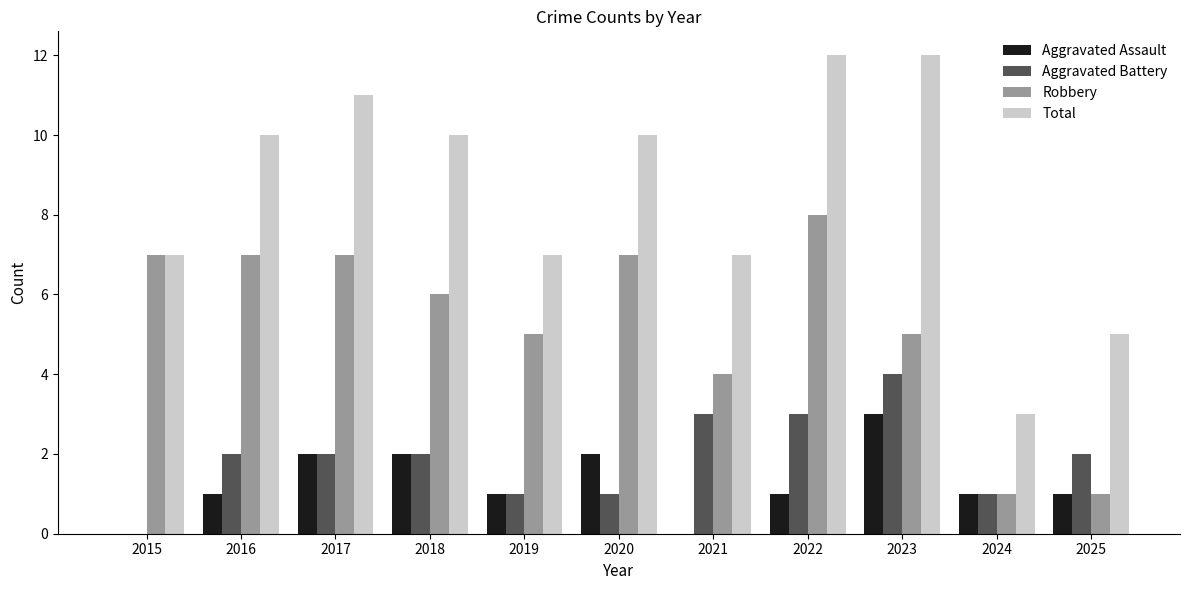

Reading left to right, transcribe all the data shown in this chart.

Aggravated Assault: 2015=0	2016=1	2017=2	2018=2	2019=1	2020=2	2021=0	2022=1	2023=3	2024=1	2025=1
Aggravated Battery: 2015=0	2016=2	2017=2	2018=2	2019=1	2020=1	2021=3	2022=3	2023=4	2024=1	2025=2
Robbery: 2015=7	2016=7	2017=7	2018=6	2019=5	2020=7	2021=4	2022=8	2023=5	2024=1	2025=1
Total: 2015=7	2016=10	2017=11	2018=10	2019=7	2020=10	2021=7	2022=12	2023=12	2024=3	2025=5